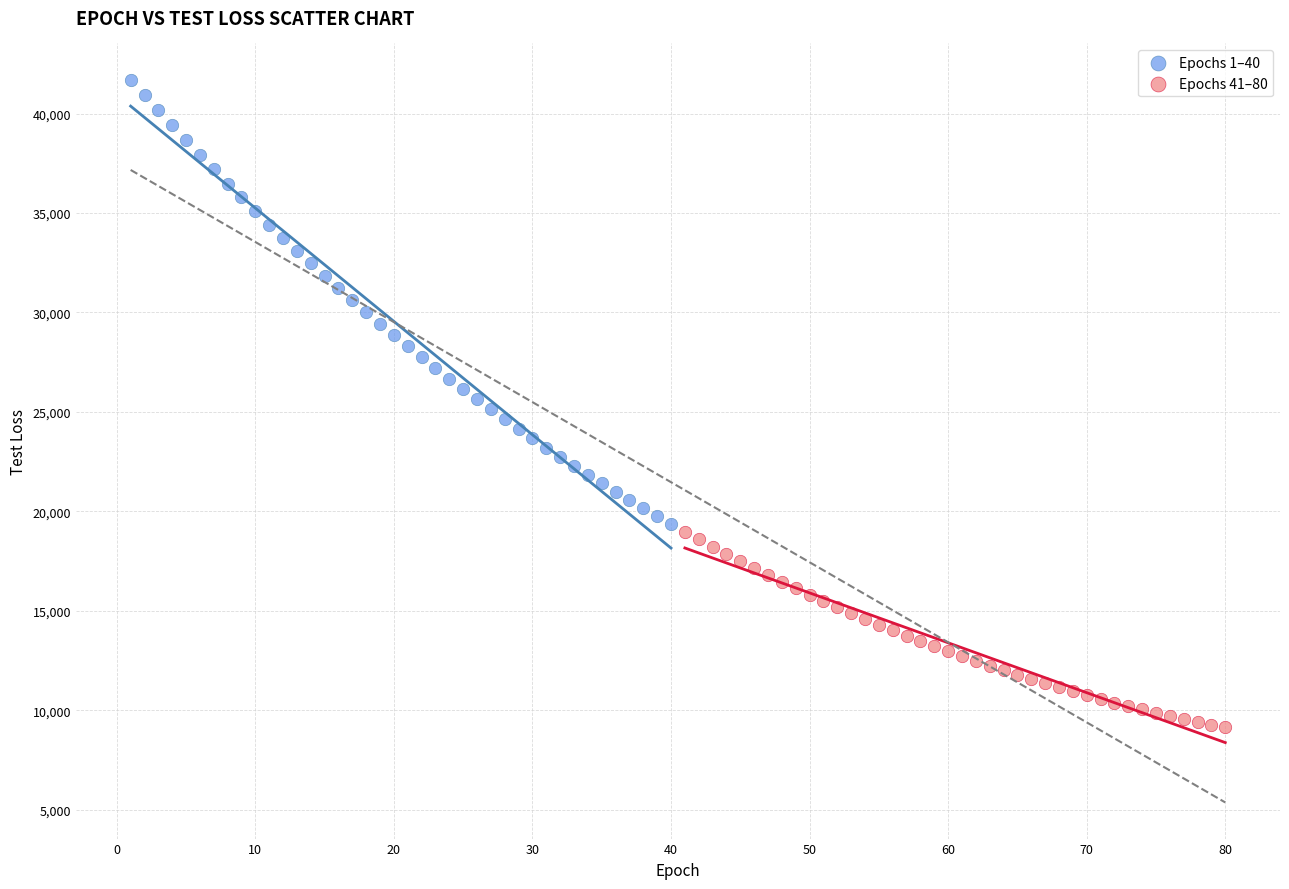

Which series reaches the maximum Y coordinate?

Epochs 1–40